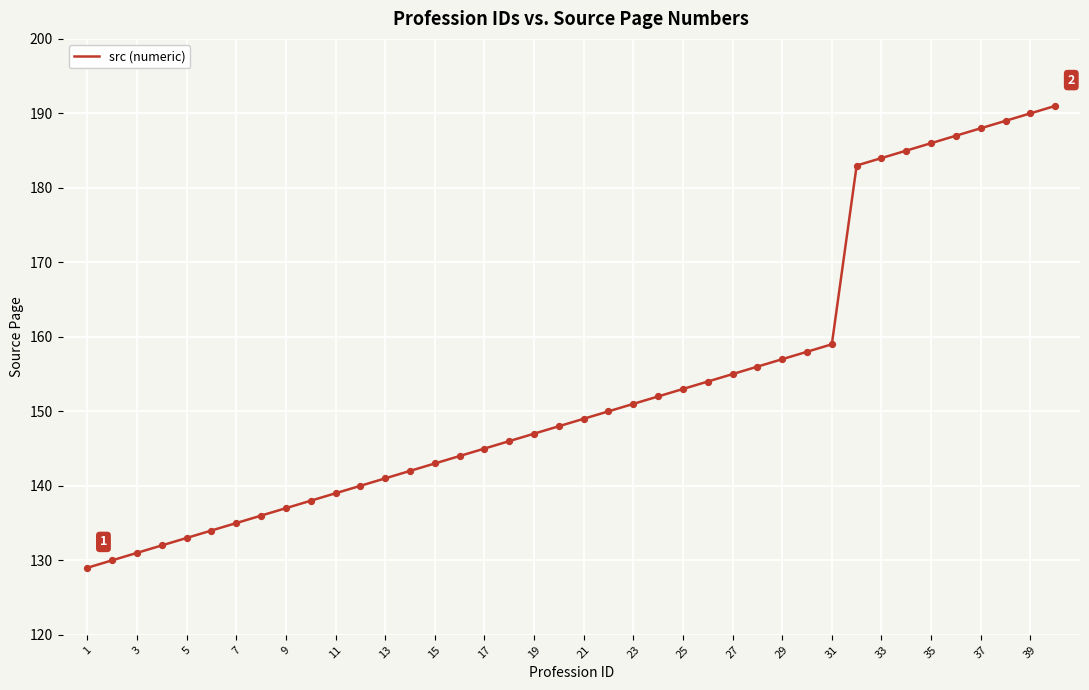

What is the difference between the maximum and minimum values?

62